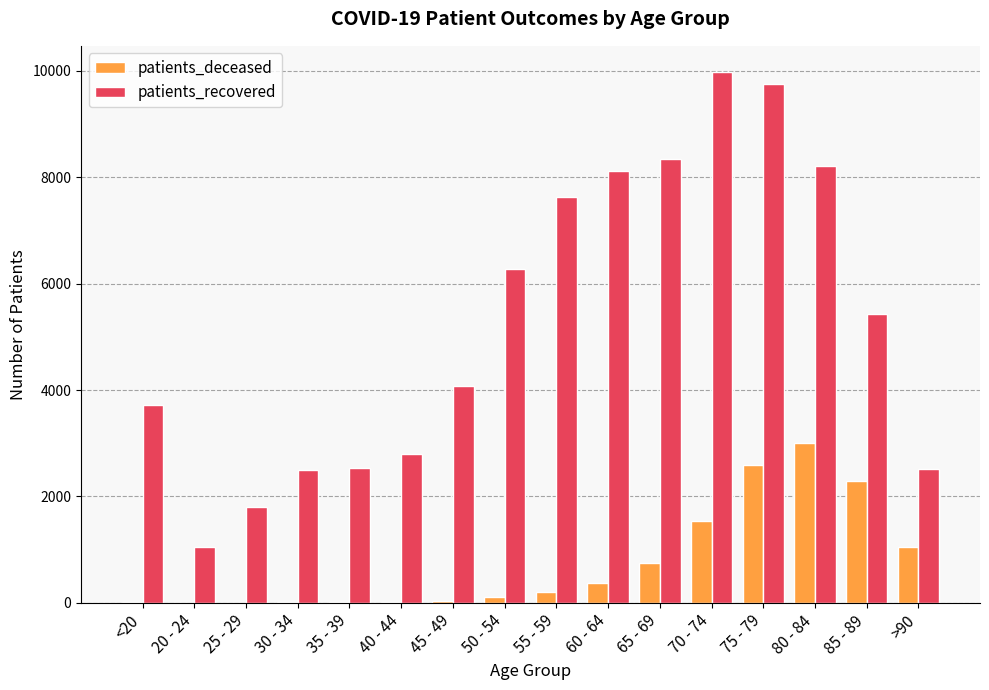

Between 20 - 24 and 70 - 74, which series saw the biggest shift?

patients_recovered